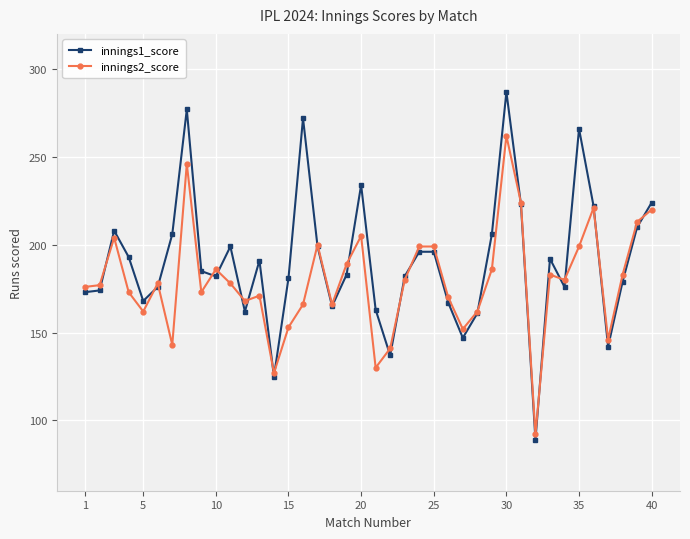

In innings2_score, how many points are lower than both neighbors (excluding endpoints)?

11